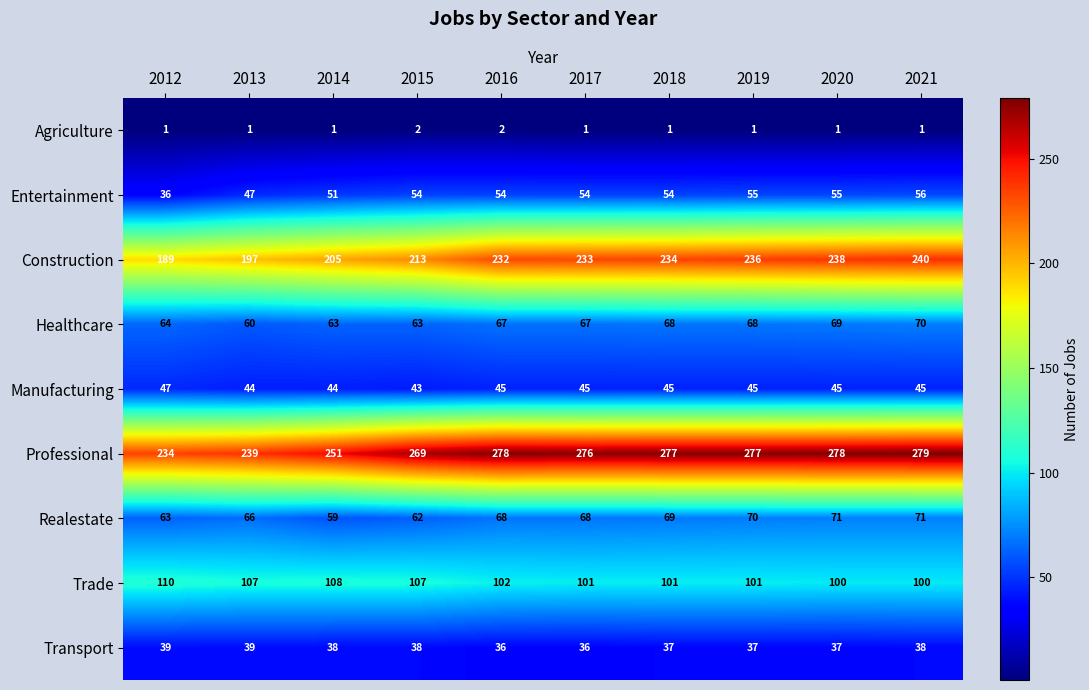

At how many categories does at least one series exceed 213?

10